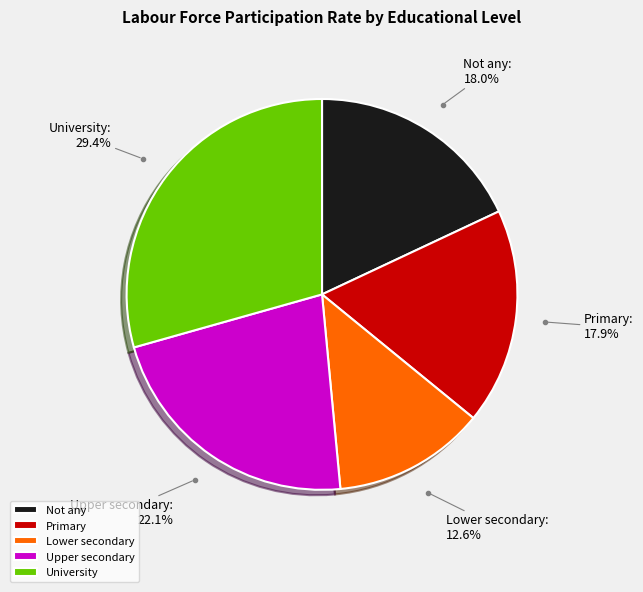

Which has a higher value, Not any or Upper secondary?

Upper secondary